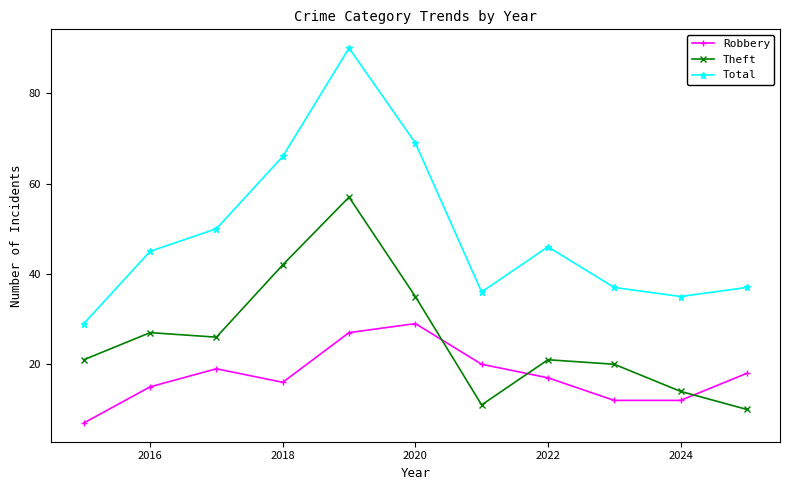

What is the difference between the maximum and minimum values in the Theft series?

47